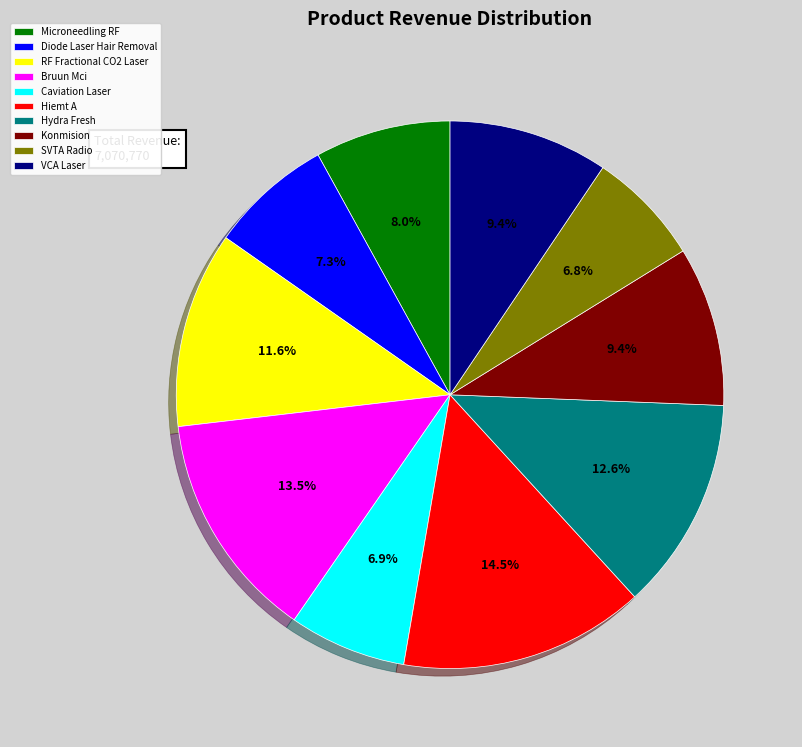

Which category has the biggest portion of the pie?

Hiemt A